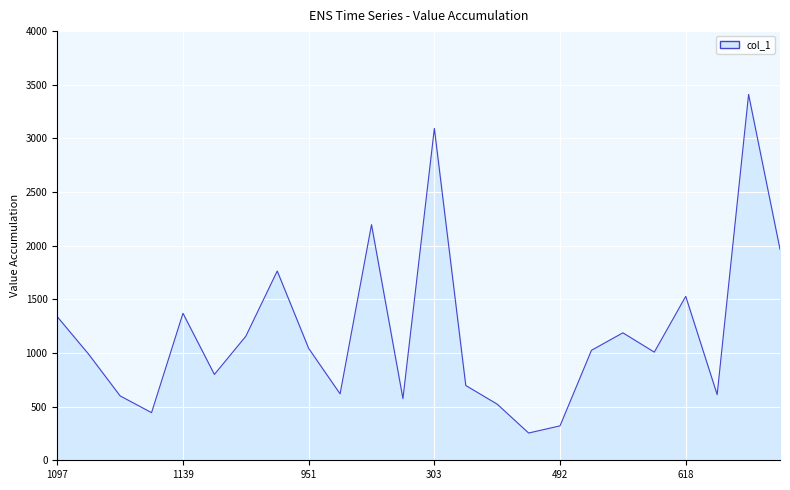

Where is the first local minimum?

1162